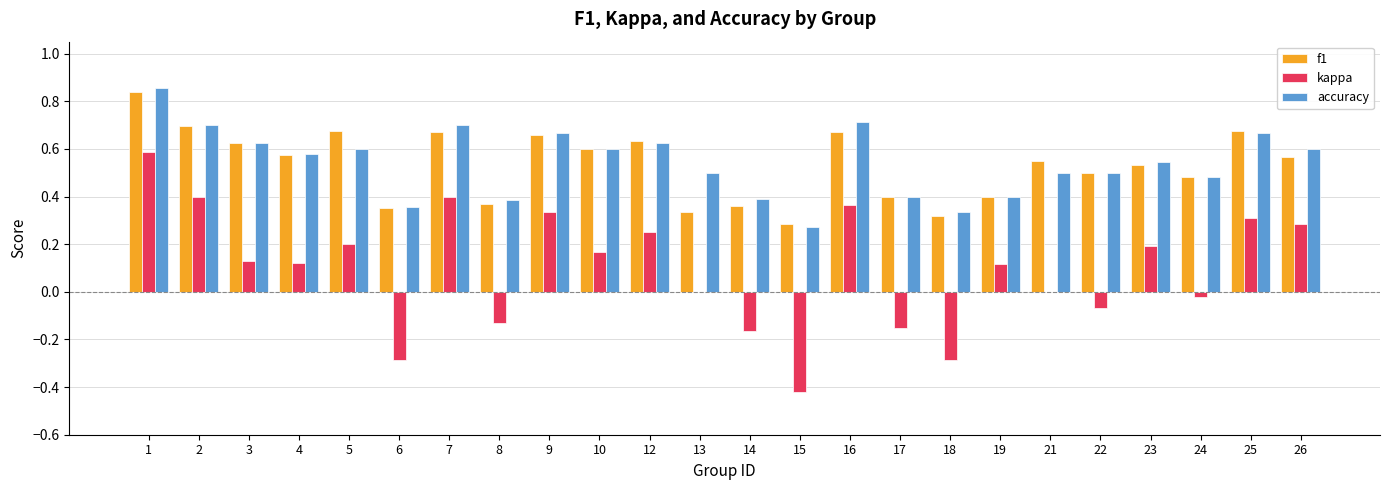

Is the value of f1 at 26 greater than the value of accuracy at 26?

No